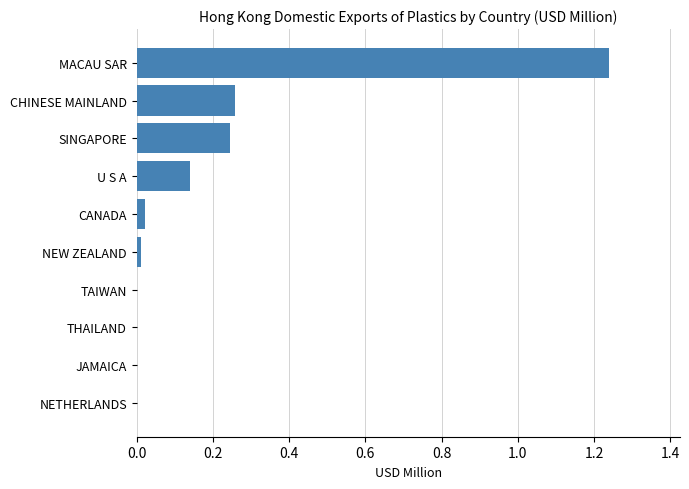

Which category has the highest value across all series?

MACAU SAR